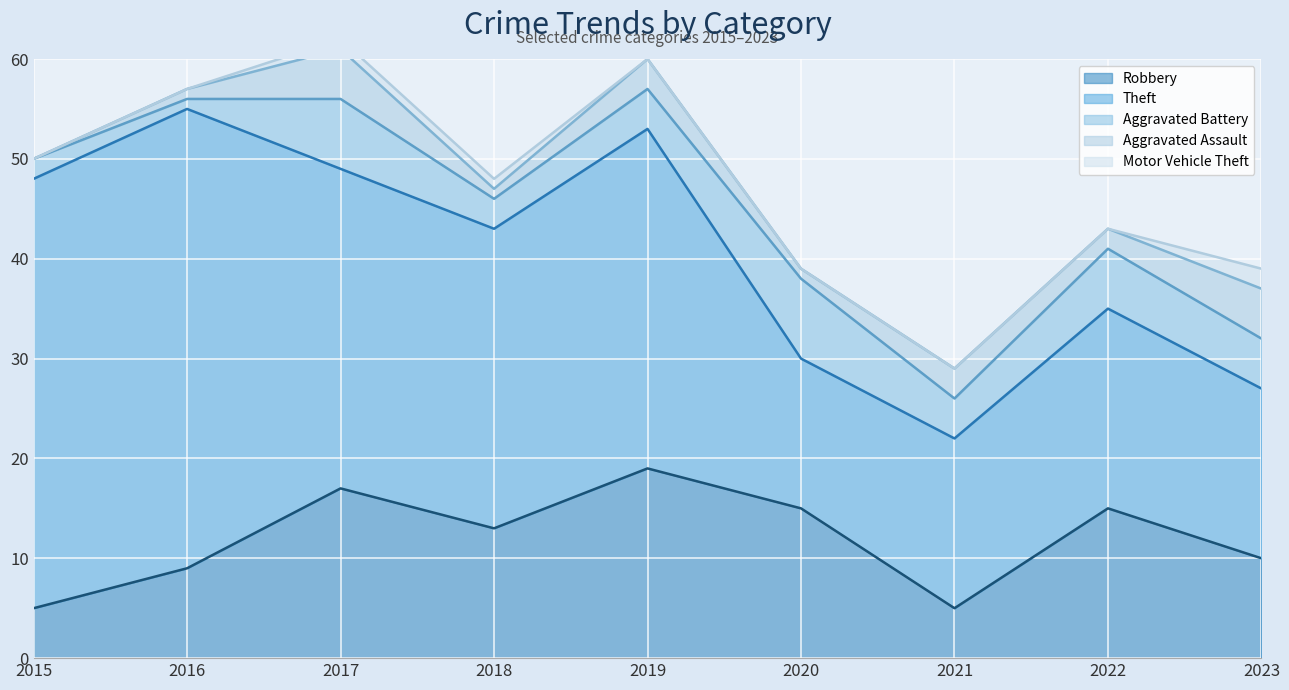

How many interior local peaks does the Robbery series have?

3